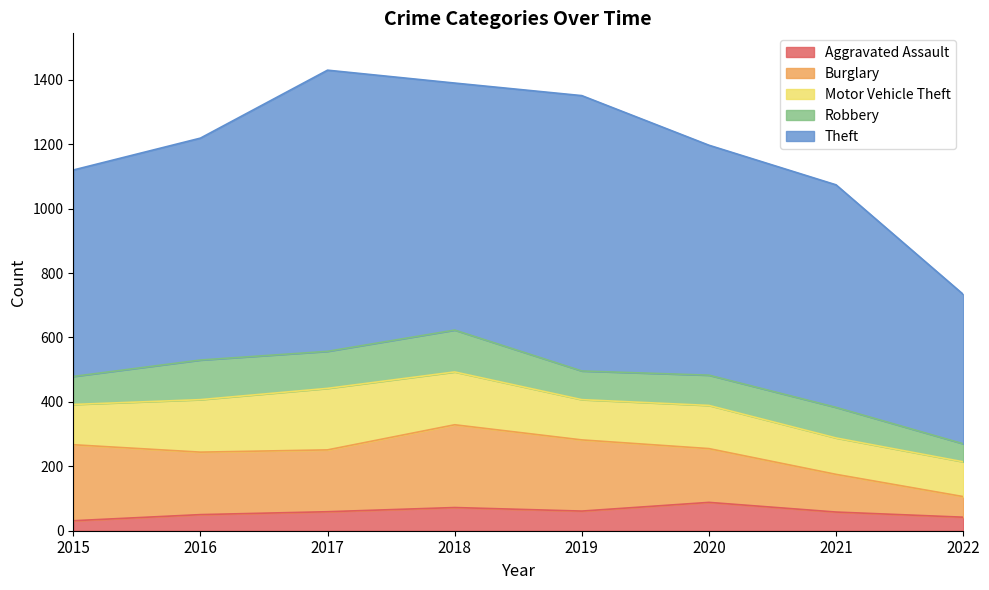

Where is the first local maximum for Burglary?

2018